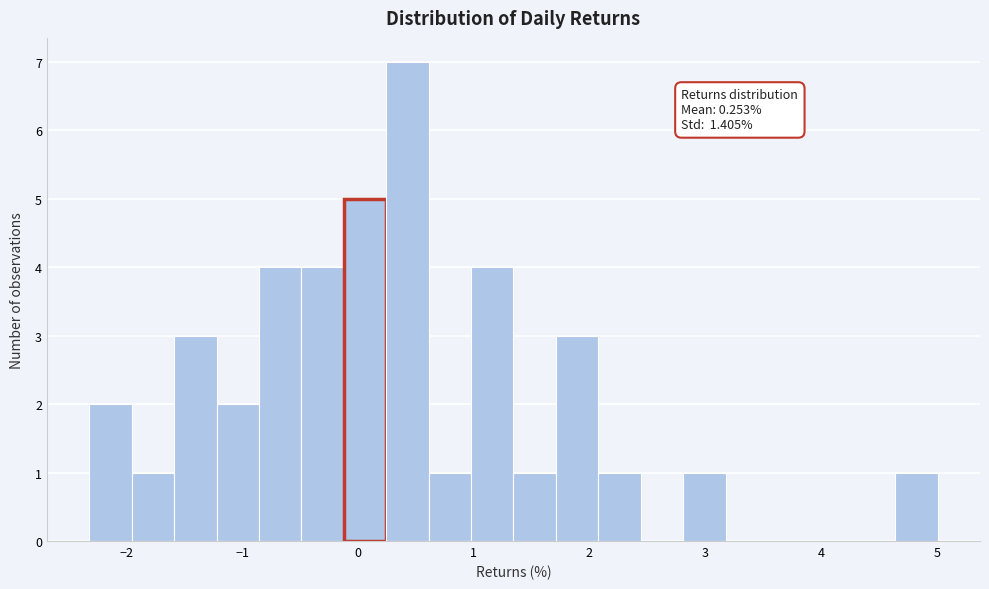

Around what value on the x-axis is the tallest bar? Give the approximate position of its centre, as read against the axis.

0.4